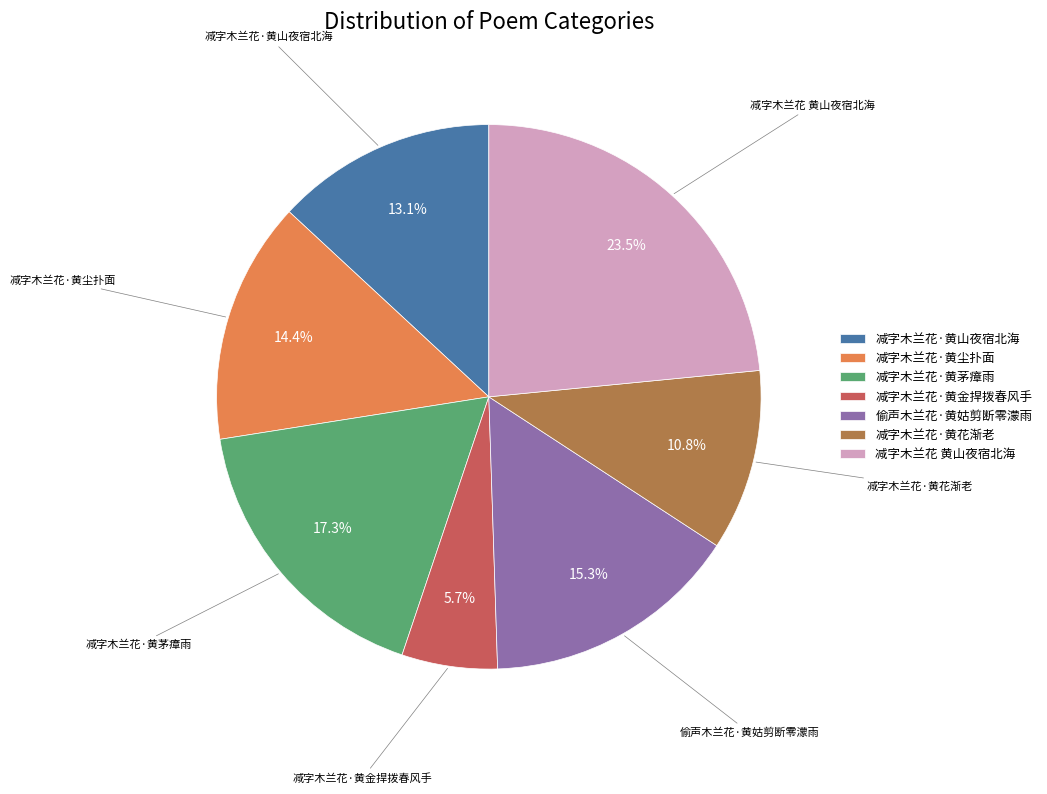

To the nearest percent, what portion does 偷声木兰花·黄姑剪断零濛雨 represent?

15%